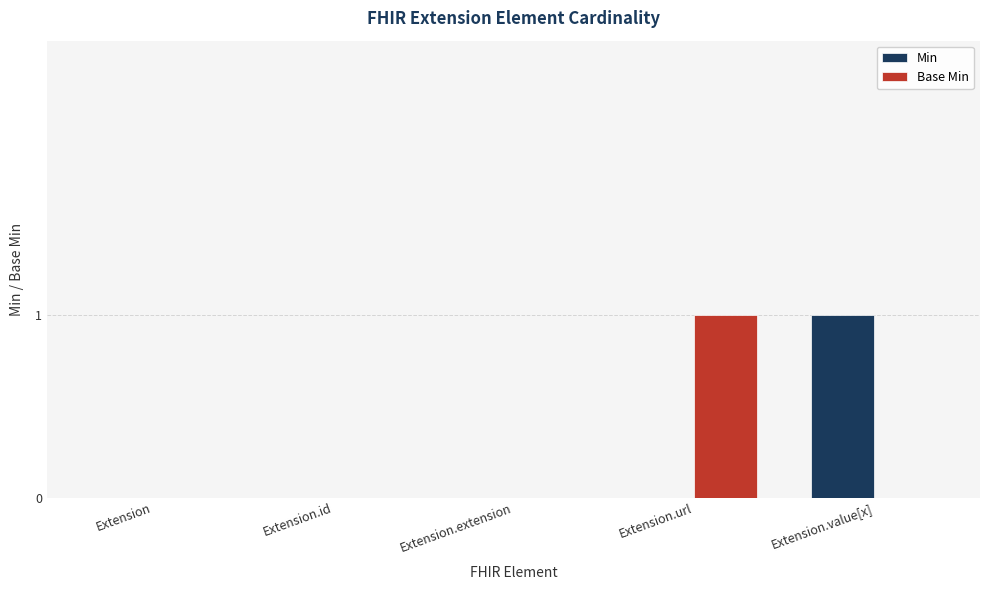

Reading right to left, transcribe all the data shown in this chart.

Min: Extension.value[x]=1	Extension.url=0	Extension.extension=0	Extension.id=0	Extension=0
Base Min: Extension.value[x]=0	Extension.url=1	Extension.extension=0	Extension.id=0	Extension=0